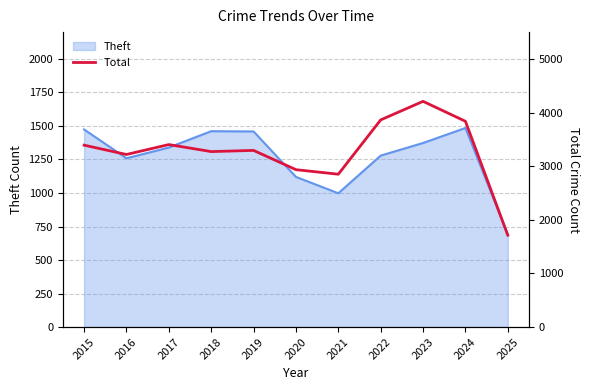

Where is Theft nearest to the value 1087?

2020